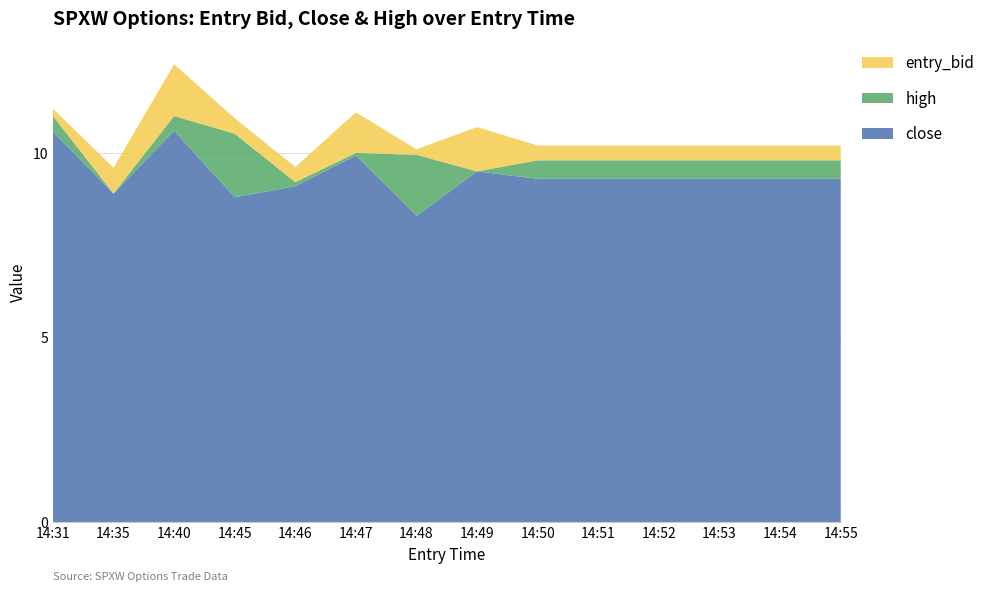

True or false: close has a value of 12.2 at 14:48.

False